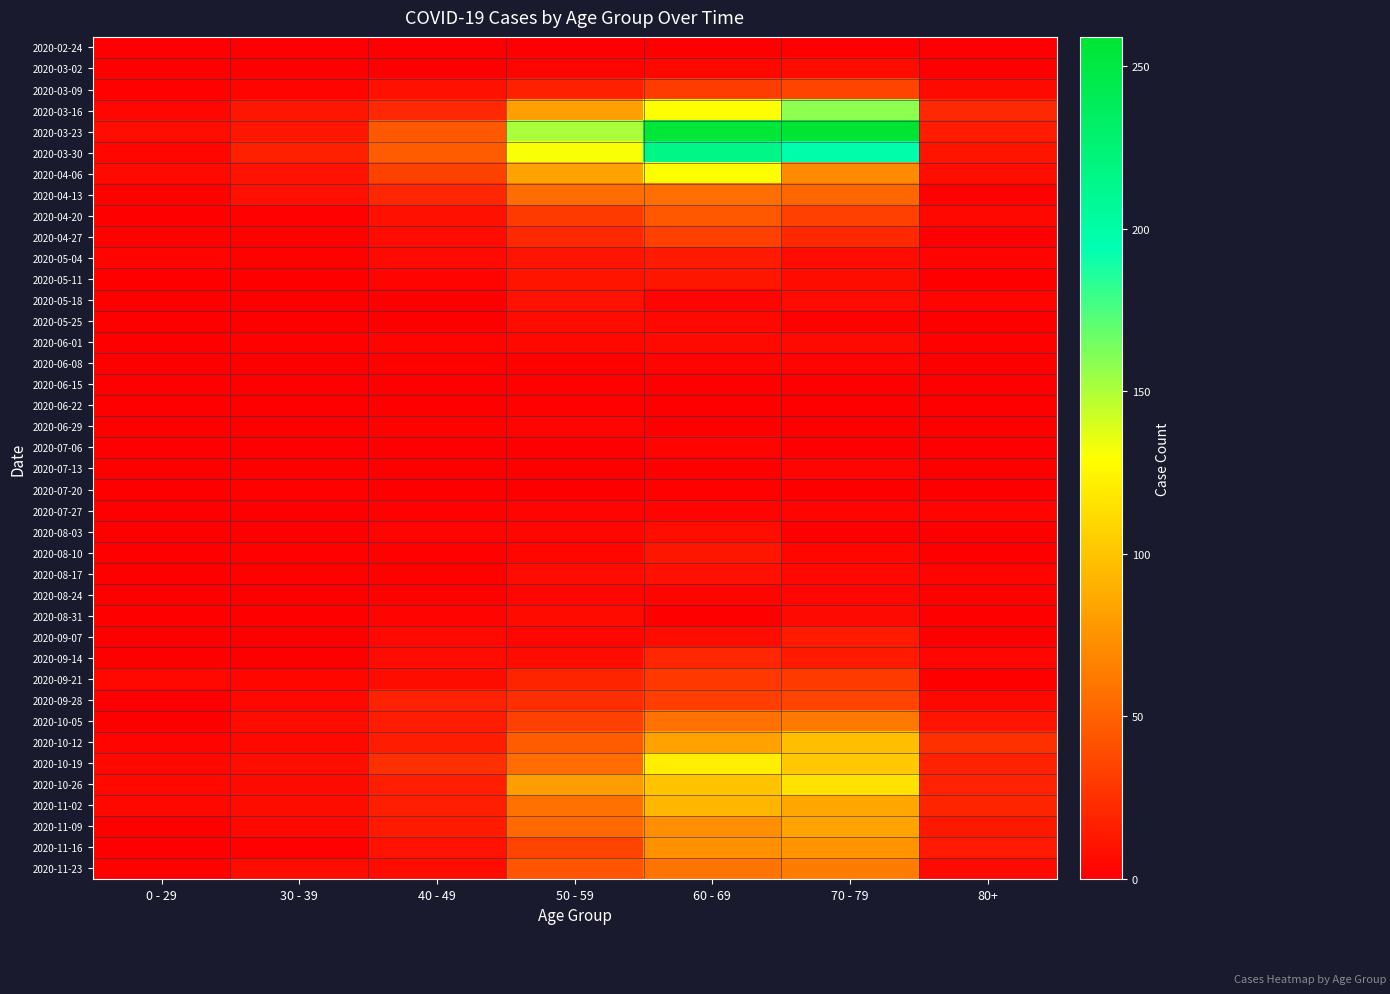

How many data points does each series have?

7